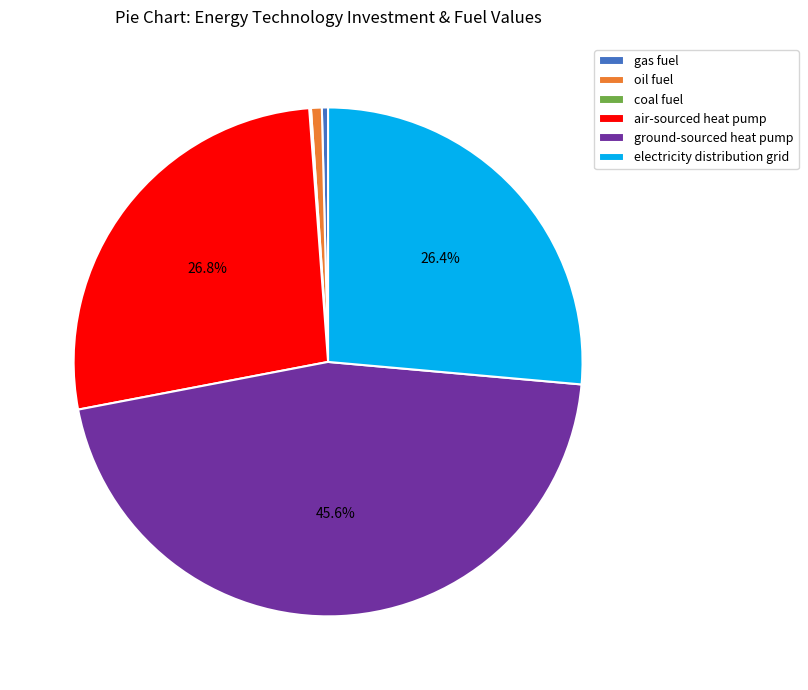

True or false: oil fuel accounts for 1% of the total.

True